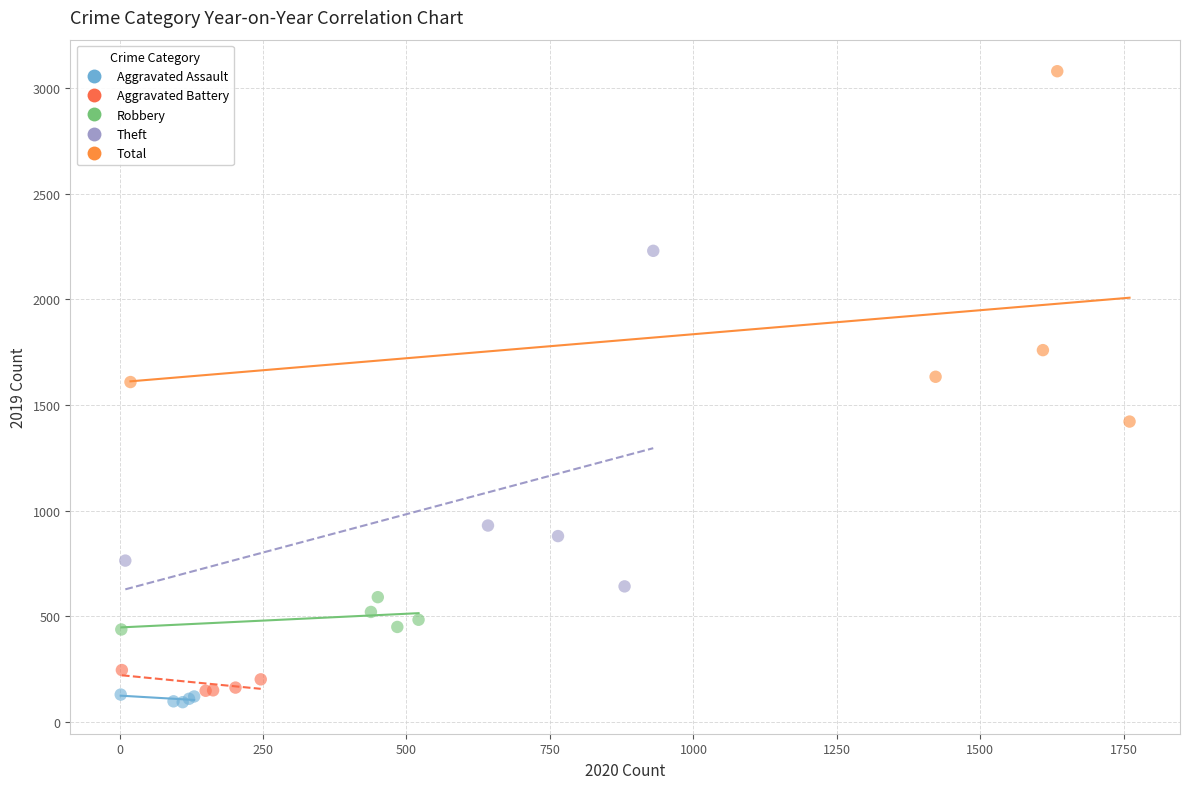

Which series has the largest Y range (max minus min)?

Total